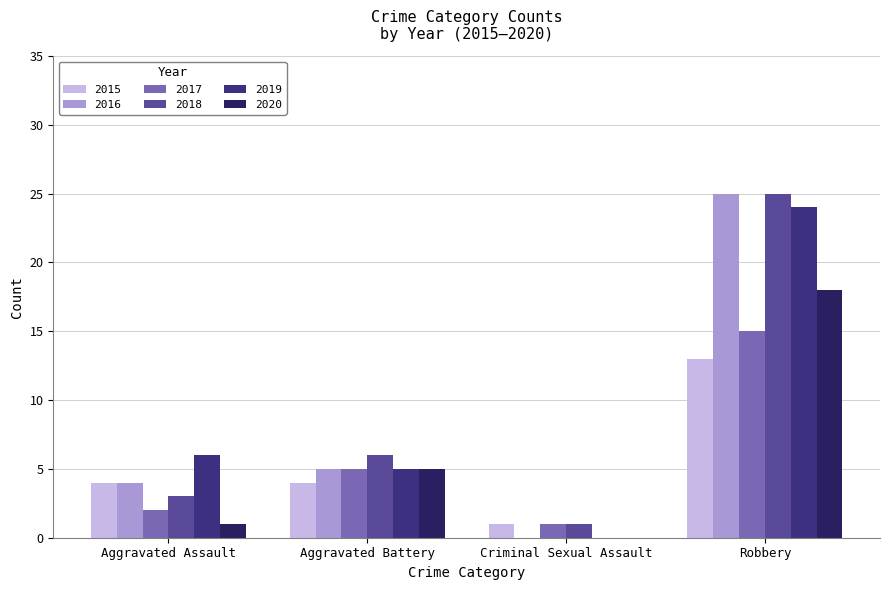

Is the value of 2018 at Criminal Sexual Assault greater than the value of 2016 at Criminal Sexual Assault?

Yes